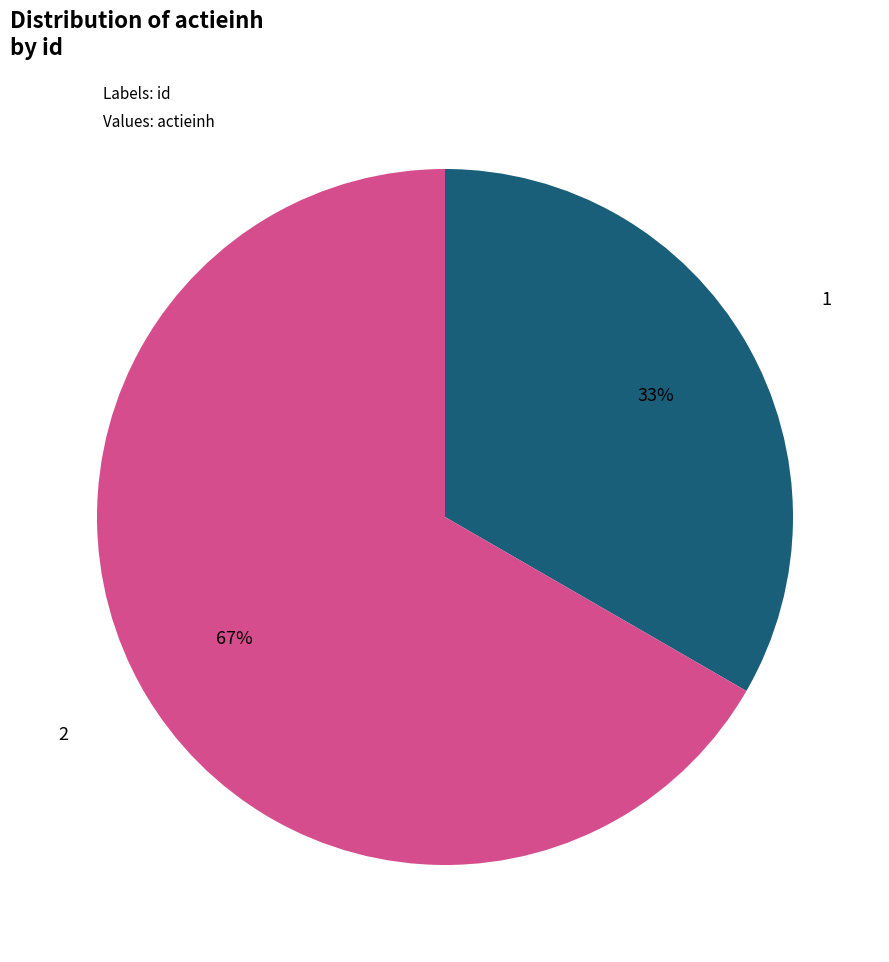

Does any single category account for the majority?

Yes